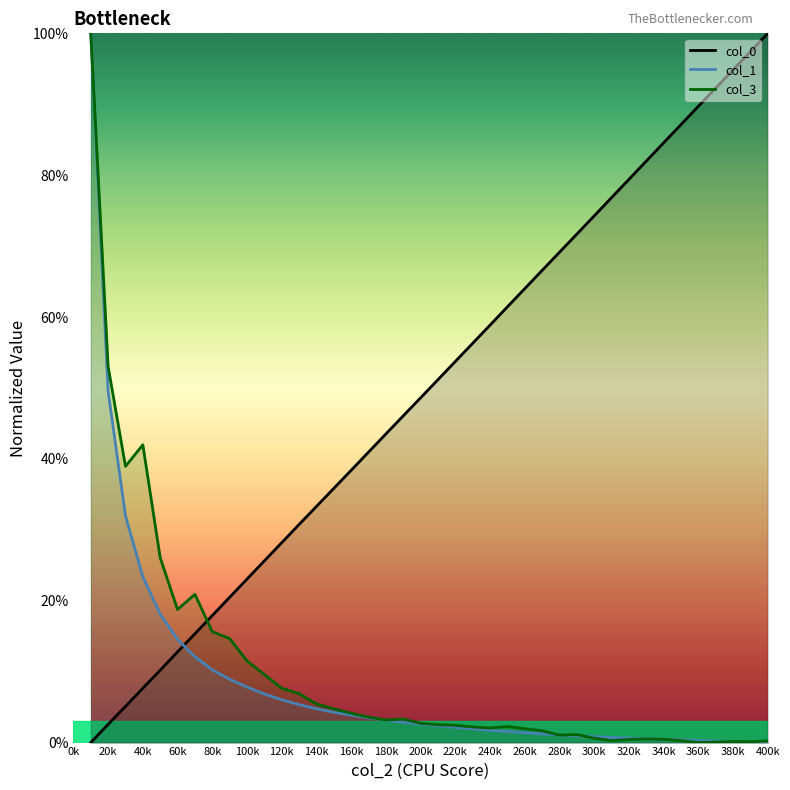

Reading right to left, list all the values displayed in this chart.

col_0: 1.0	1.0	0.9	0.9	0.9	0.9	0.8	0.8	0.8	0.8	0.7	0.7	0.7	0.7	0.6	0.6	0.6	0.6	0.5	0.5	0.5	0.5	0.4	0.4	0.4	0.4	0.3	0.3	0.3	0.3	0.2	0.2	0.2	0.2	0.1	0.1	0.1	0.1	0.0	0.0
col_1: 0.0	0.0	0.0	0.0	0.0	0.0	0.0	0.0	0.0	0.0	0.0	0.0	0.0	0.0	0.0	0.0	0.0	0.0	0.0	0.0	0.0	0.0	0.0	0.0	0.0	0.0	0.0	0.1	0.1	0.1	0.1	0.1	0.1	0.1	0.1	0.2	0.2	0.3	0.5	1.0
col_3: 0.0	0.0	0.0	0.0	0.0	0.0	0.0	0.0	0.0	0.0	0.0	0.0	0.0	0.0	0.0	0.0	0.0	0.0	0.0	0.0	0.0	0.0	0.0	0.0	0.0	0.0	0.1	0.1	0.1	0.1	0.1	0.1	0.2	0.2	0.2	0.3	0.4	0.4	0.5	1.0